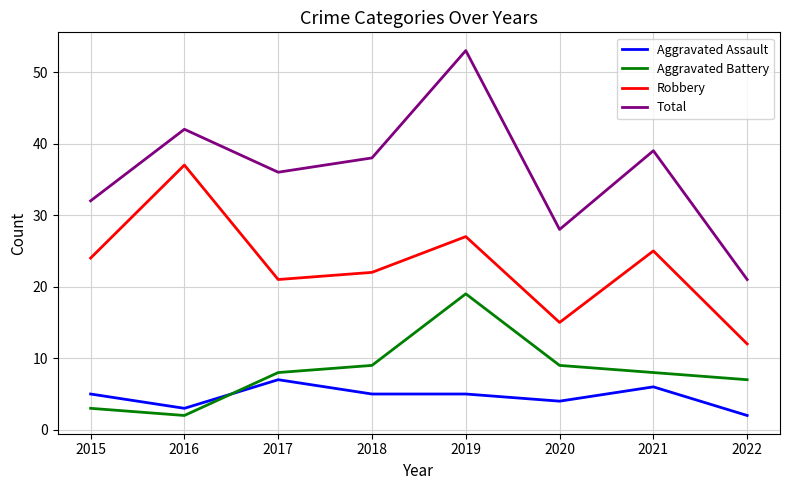

Is it true that Robbery equals 27 at 2019?

True